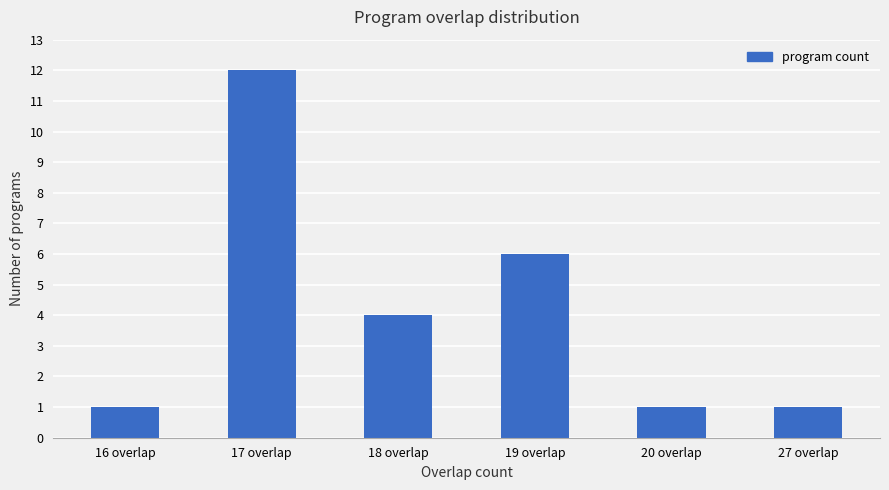

Reading right to left, list all the values displayed in this chart.

27 overlap=1	20 overlap=1	19 overlap=6	18 overlap=4	17 overlap=12	16 overlap=1